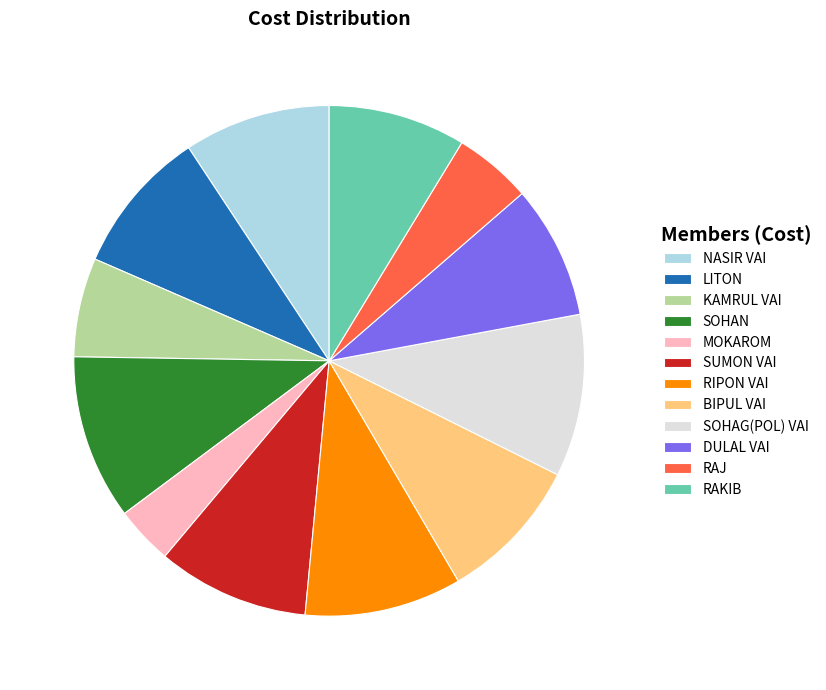

The SUMON VAI slice represents 18% of the pie. True or false?

False